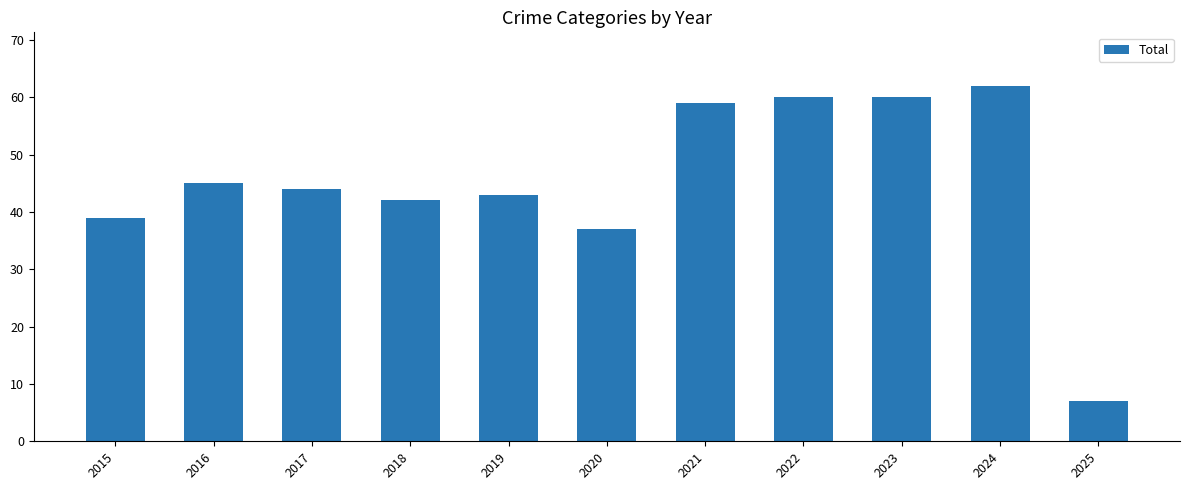

What is the difference between the maximum and second lowest values?

25